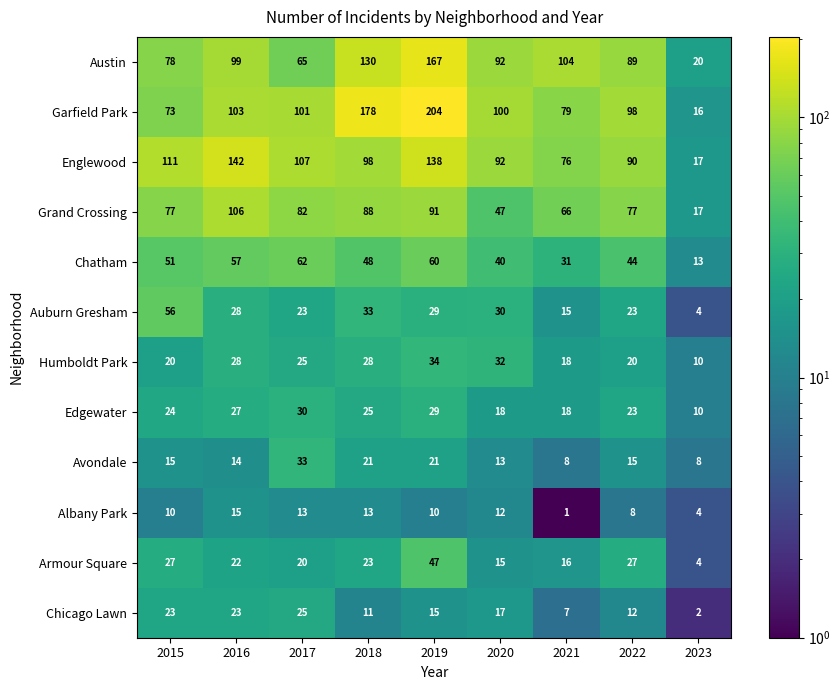

What is the maximum value shown in the chart?

204